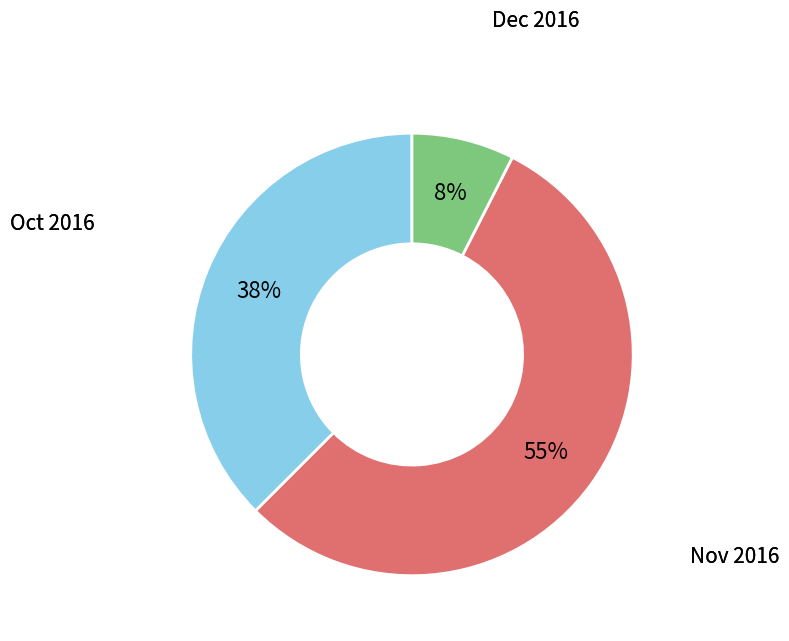

Does any single category account for the majority?

Yes